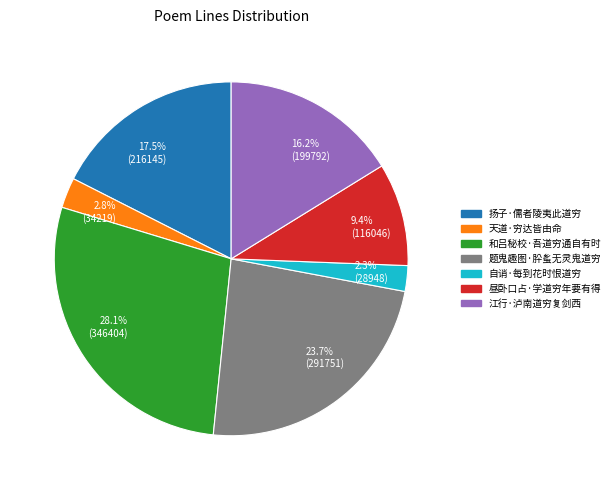

What portion of the pie excludes 23.7% (291751)?

76.3%